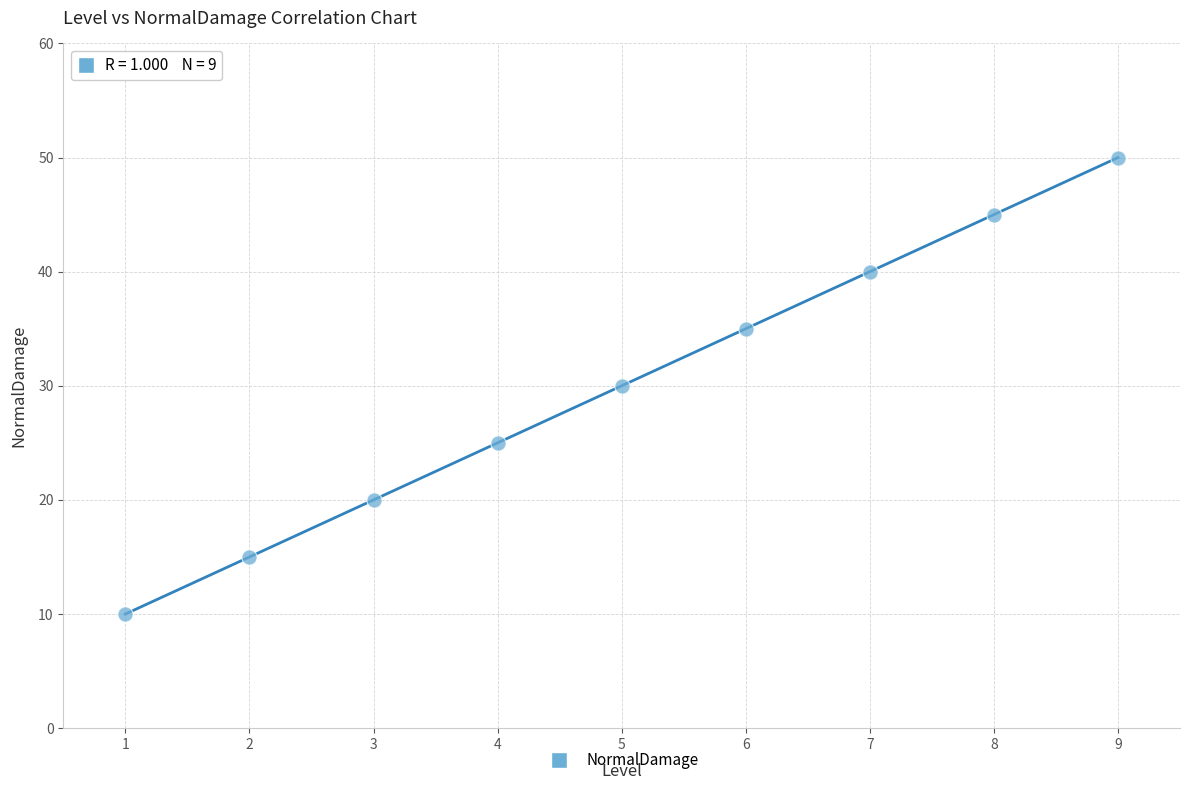

What is the average X value?

5